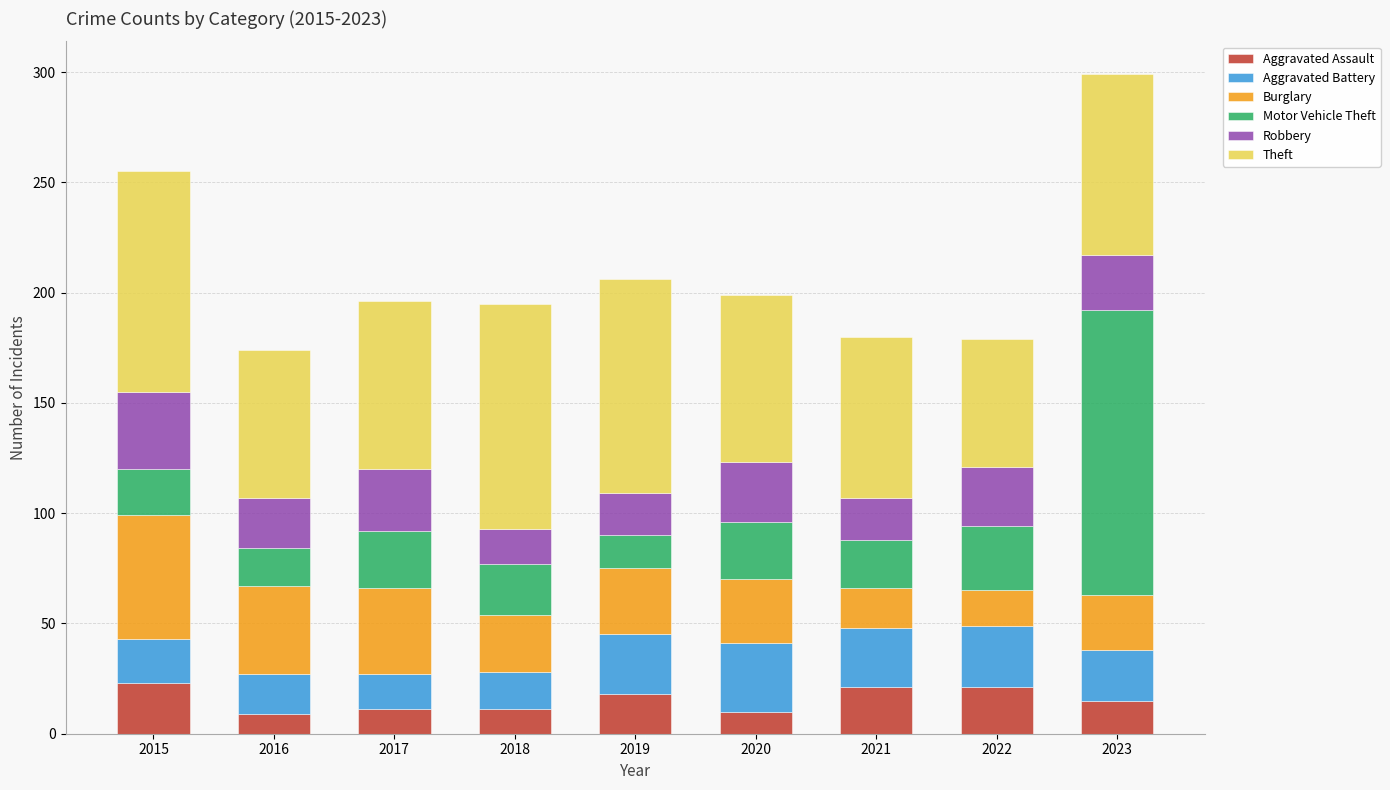

What is the total value across all series at 2020?

199